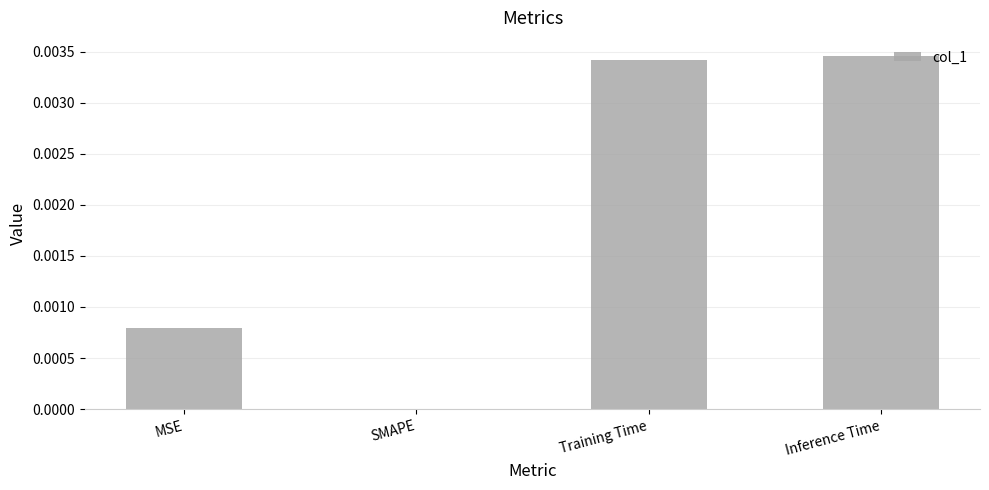

The chart shows a value of 0.0 at Training Time. True or false?

True